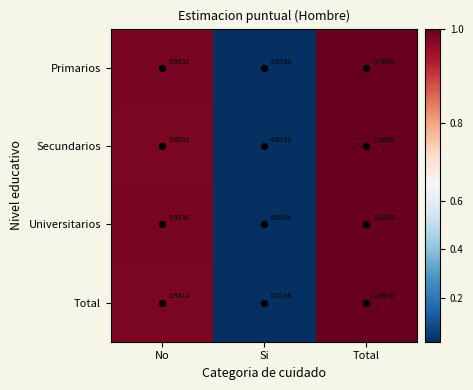

Is the value of Universitarios at No greater than the value of Secundarios at Total?

No